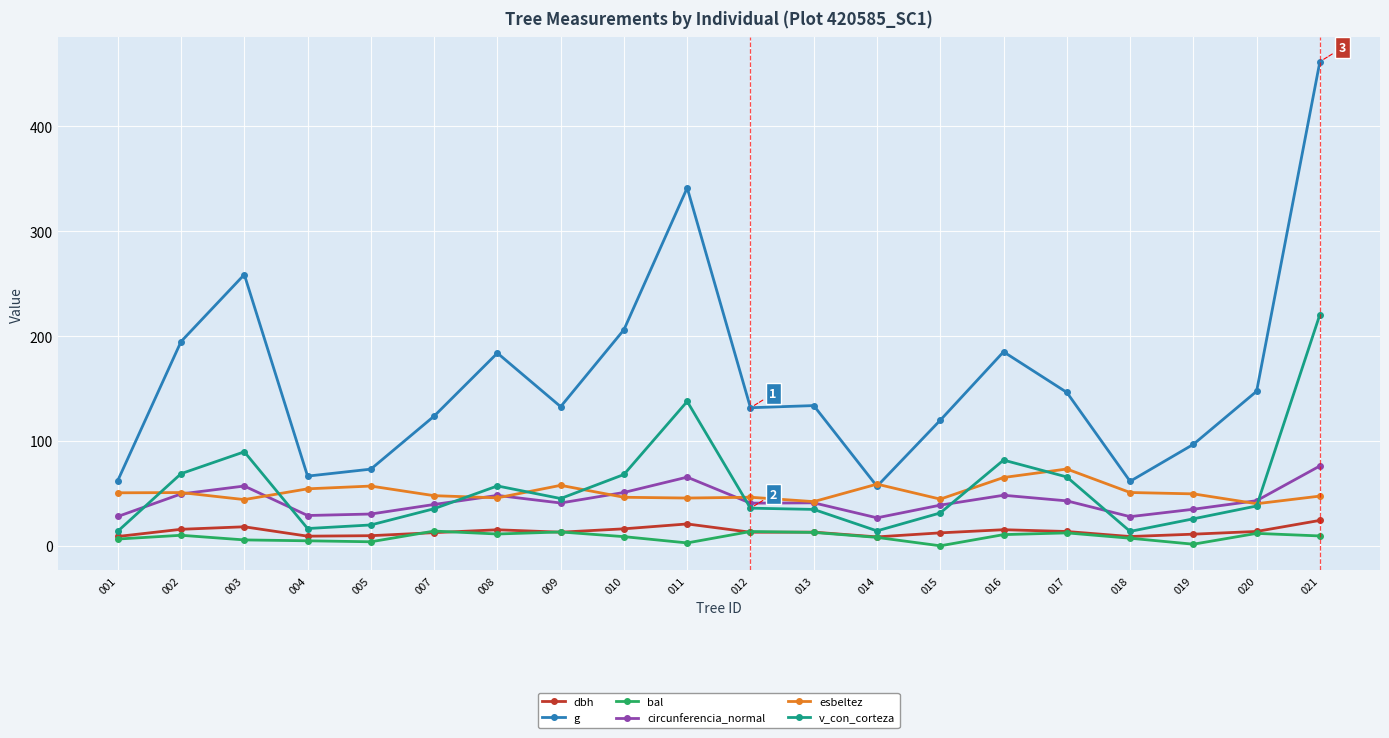

At 019, list the series in order from largest to smallest.

g, esbeltez, circunferencia_normal, v_con_corteza, dbh, bal